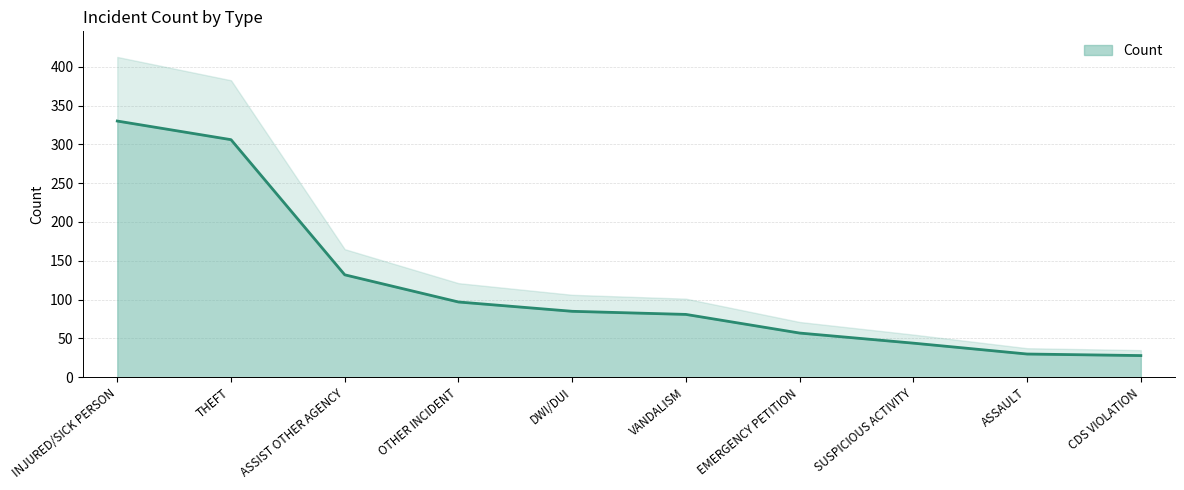

What is the difference between the maximum and second lowest values?

300